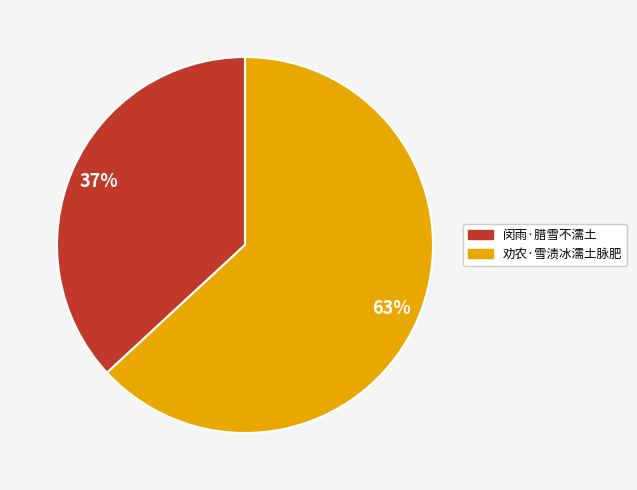

What is the ratio of the value at 劝农·雪渍冰濡土脉肥 to the value at 闵雨·腊雪不濡土?

1.7